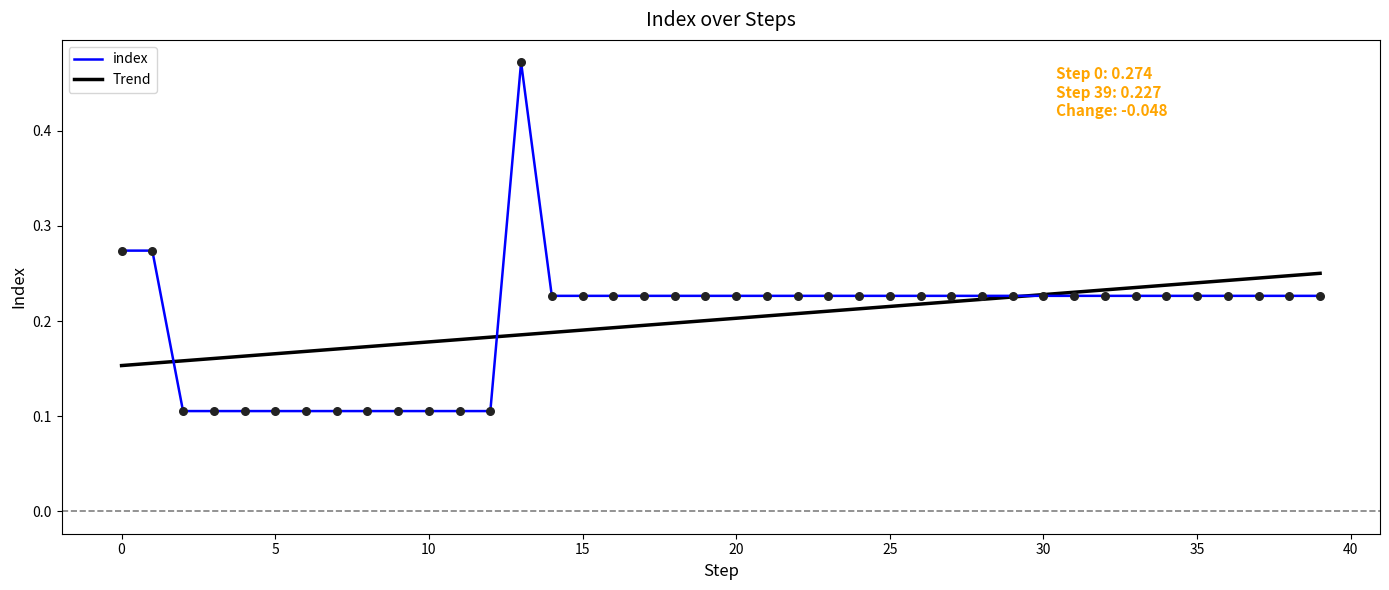

What are all the series names shown in the legend?

index, Trend